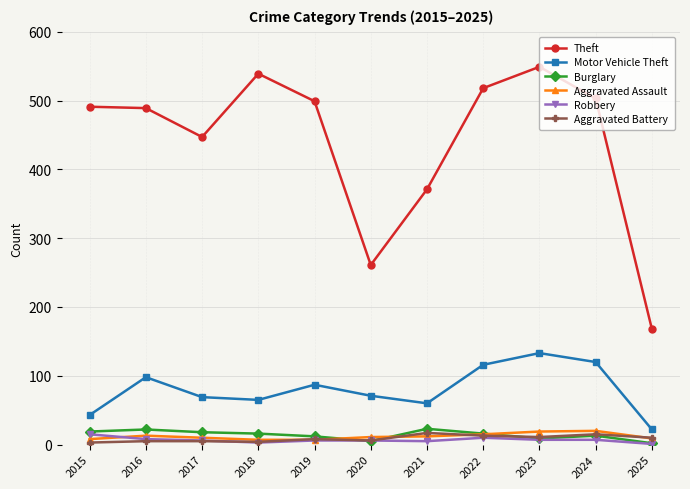

What is the spread (max minus min) of values at 2016?

484